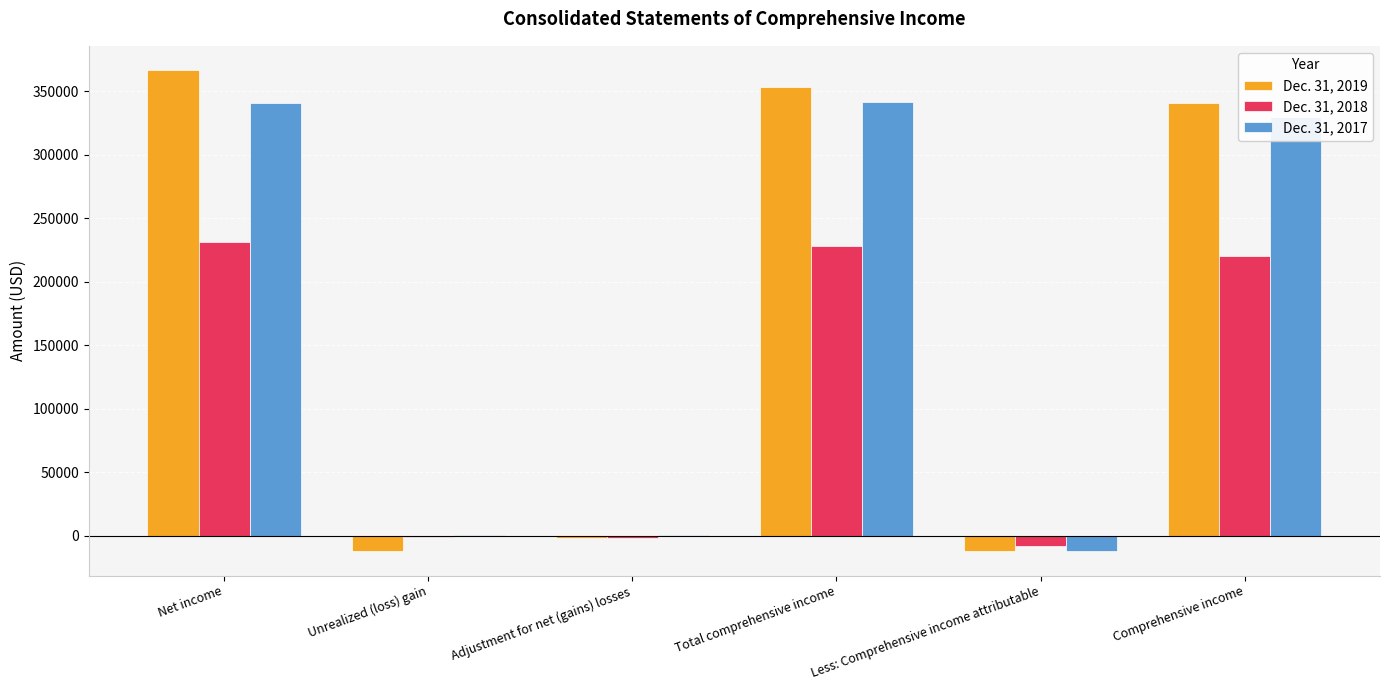

The value of Dec. 31, 2018 at Total comprehensive income is 351641. True or false?

False